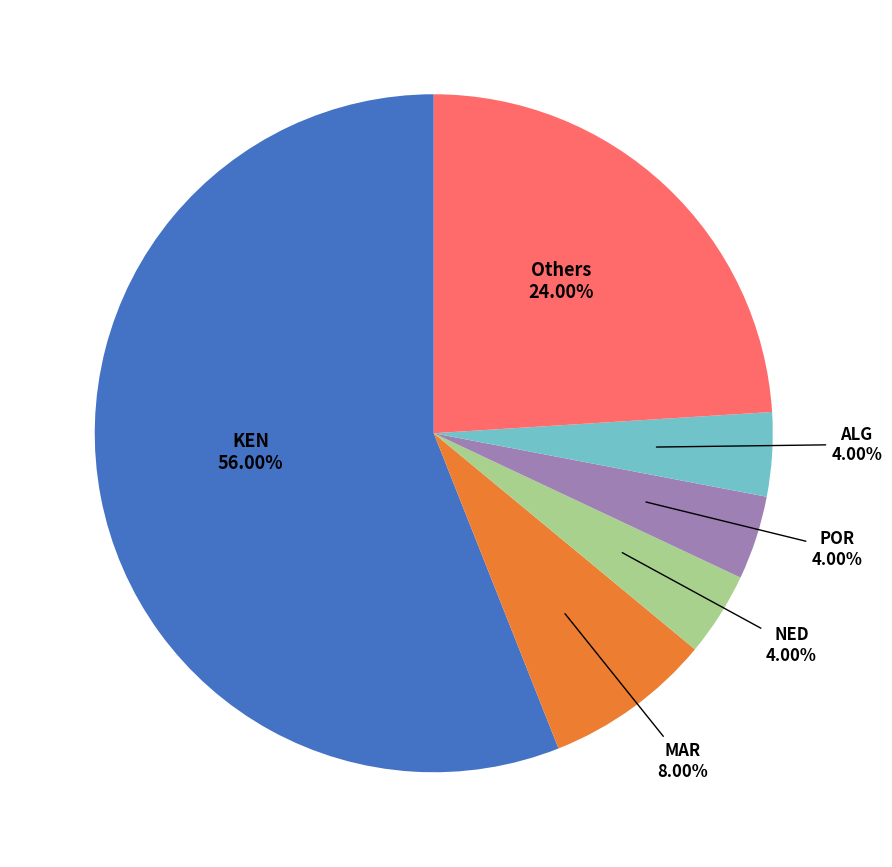

Does any single category account for the majority?

Yes